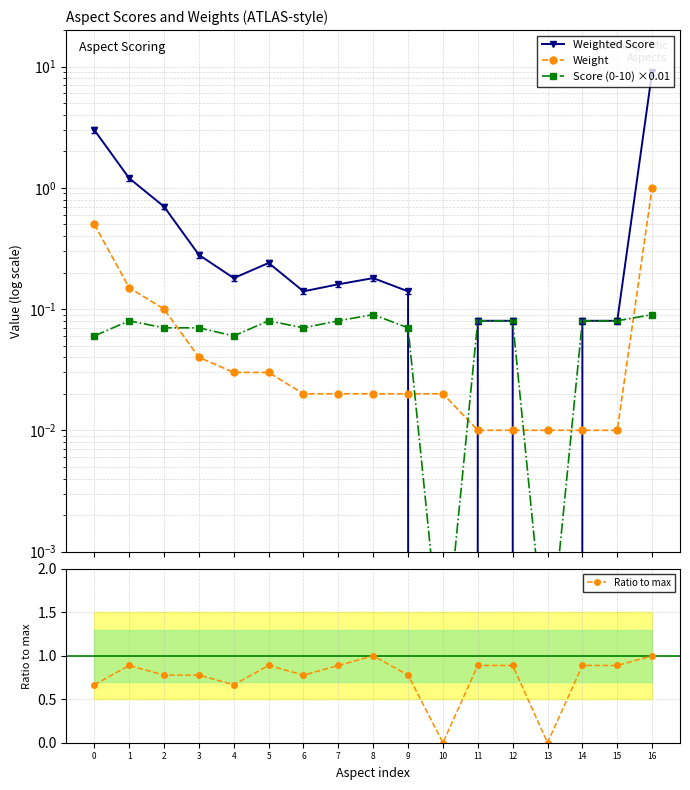

Count the number of data series in this chart.

4